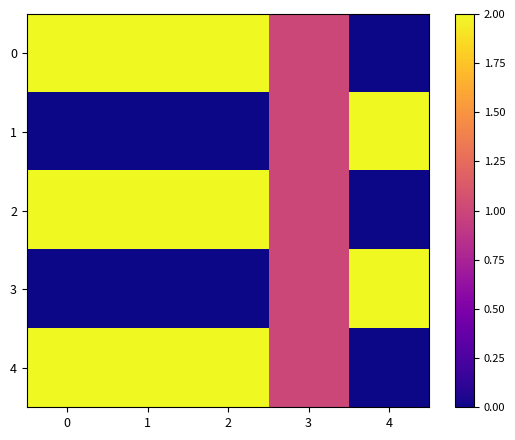

What is the spread (max minus min) of values at 2?

2